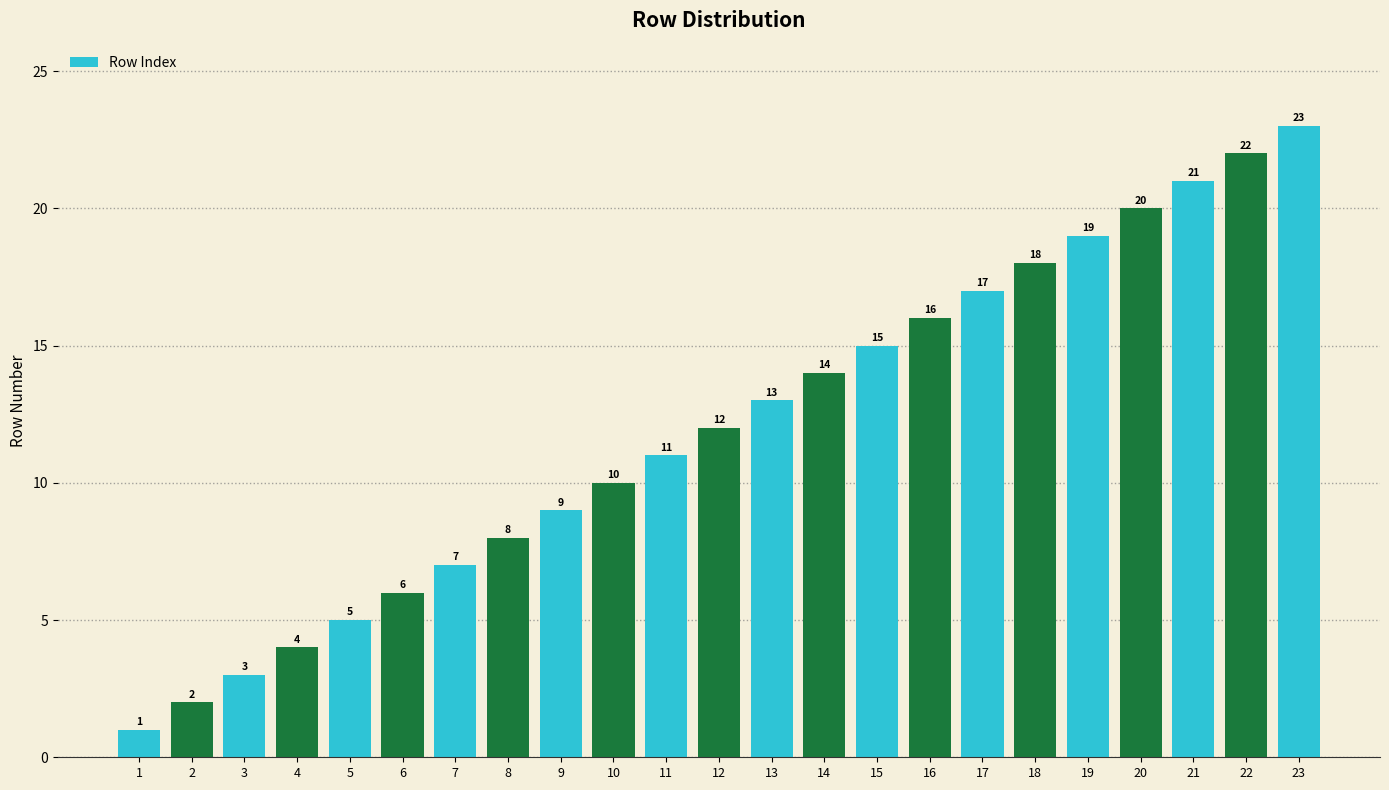

What is the average value?

12